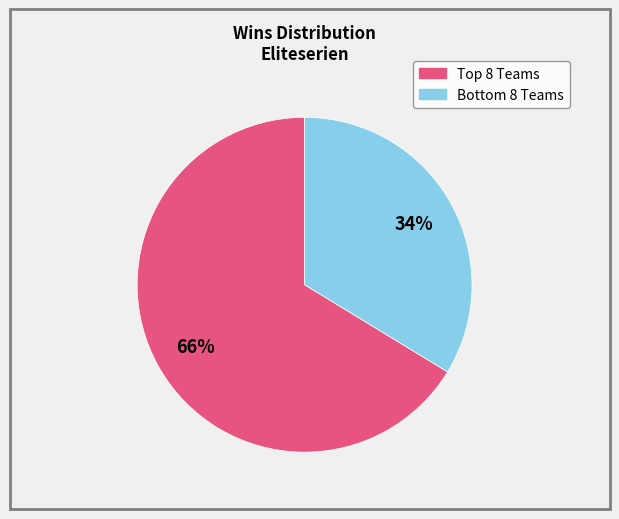

Does any single category account for the majority?

Yes